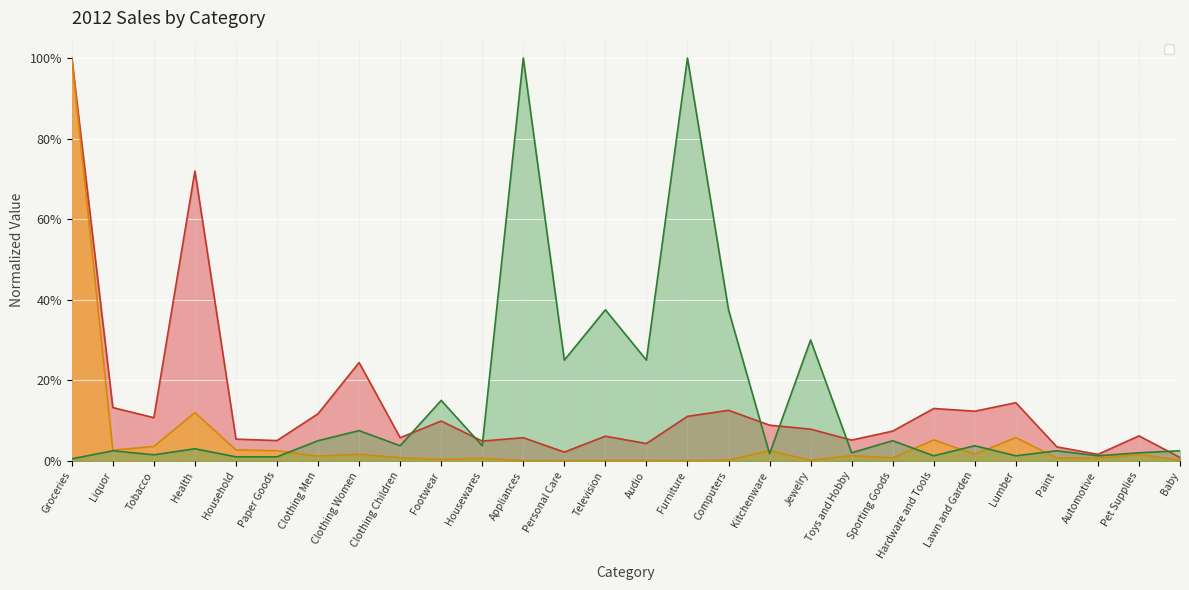

At which category is the sum across all series the highest?

Groceries